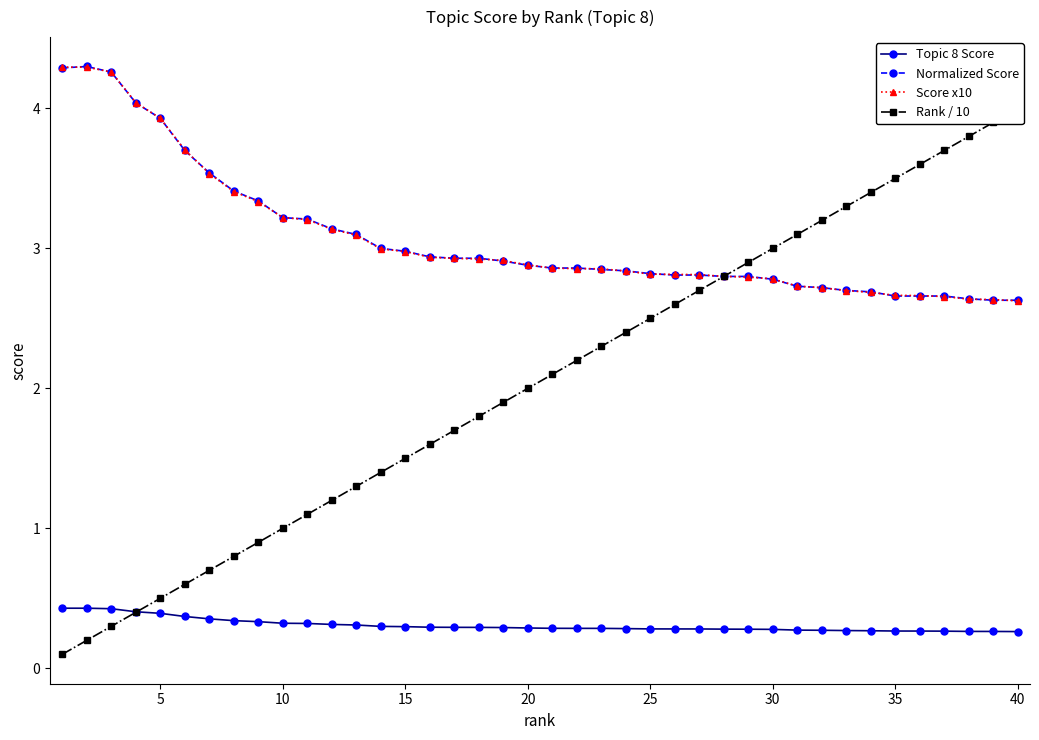

What is the lowest value of the Topic 8 Score series?

0.3